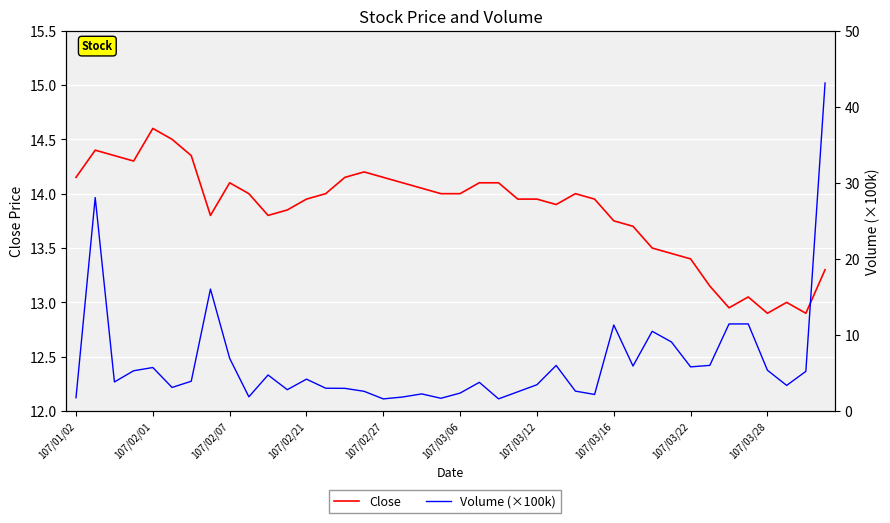

How many lines are shown in the chart?

2